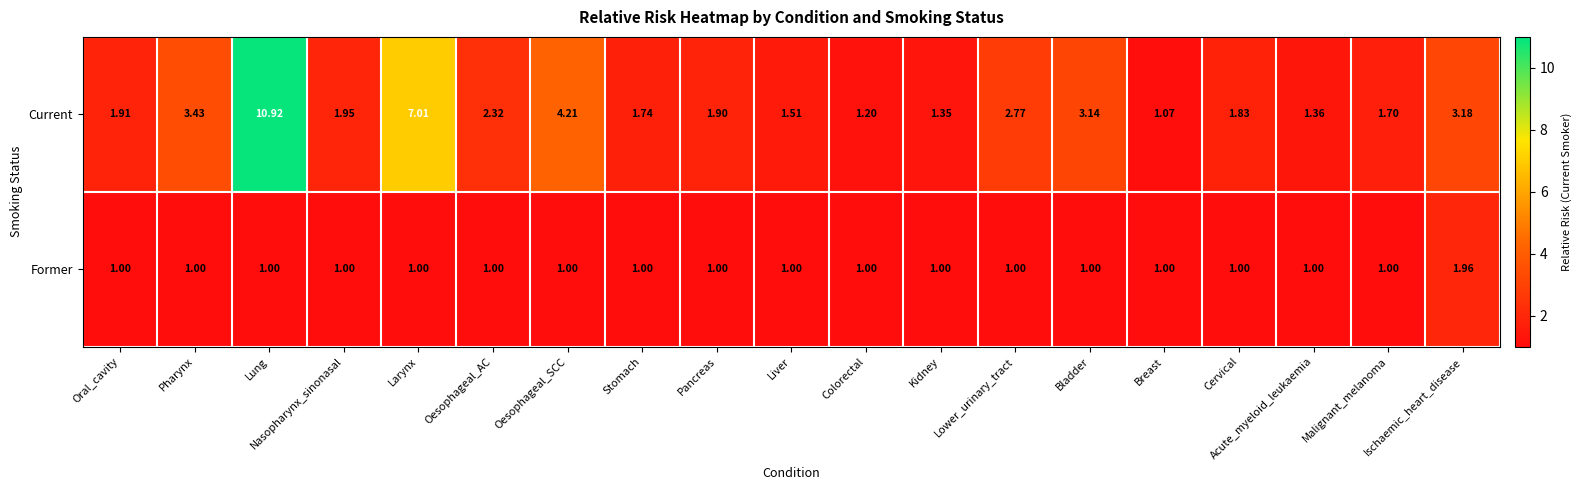

At which category does the chart reach its peak across all series?

Lung